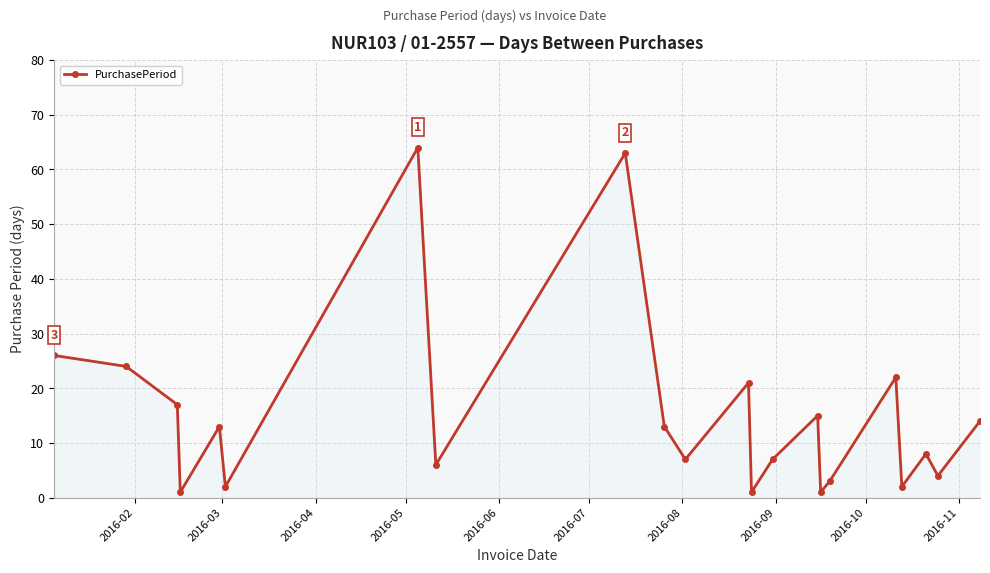

What is the difference between the maximum and minimum values?

63